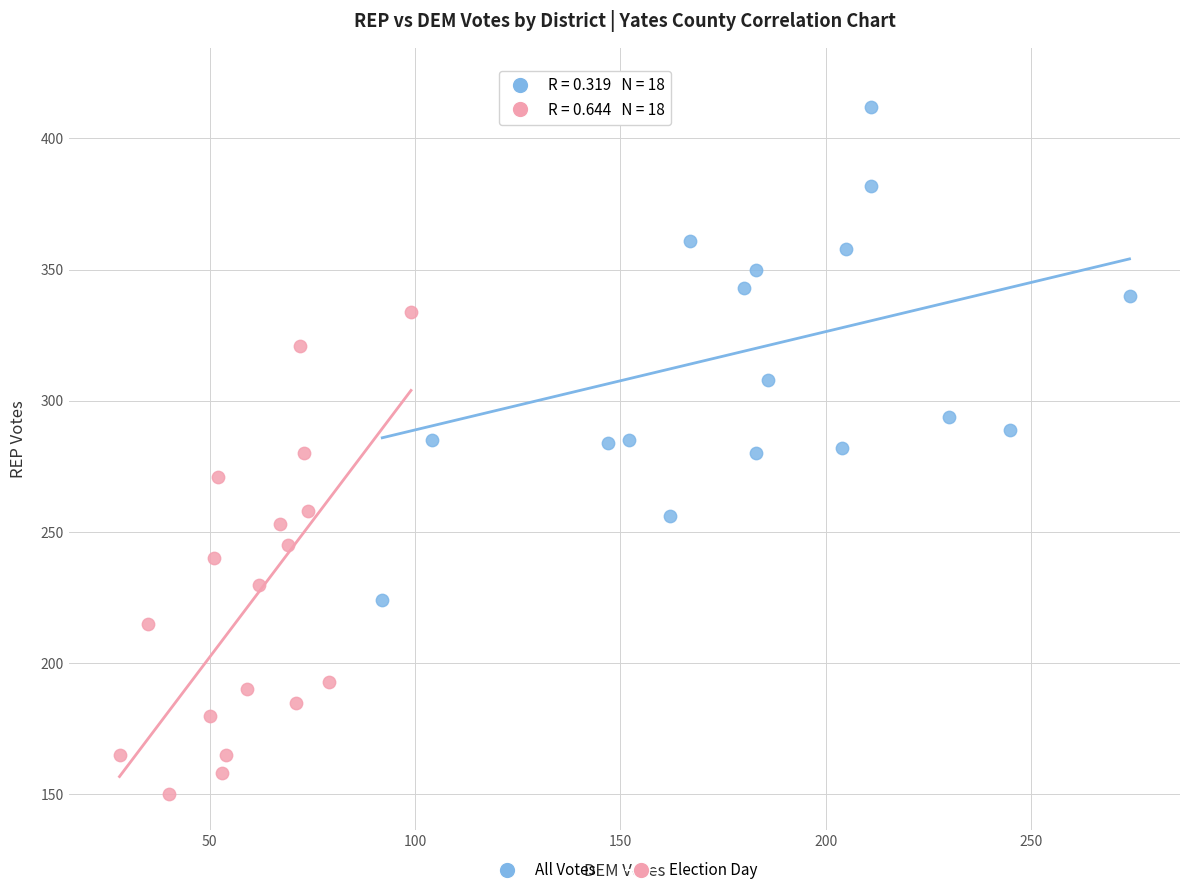

Which series reaches the maximum Y coordinate?

All Votes